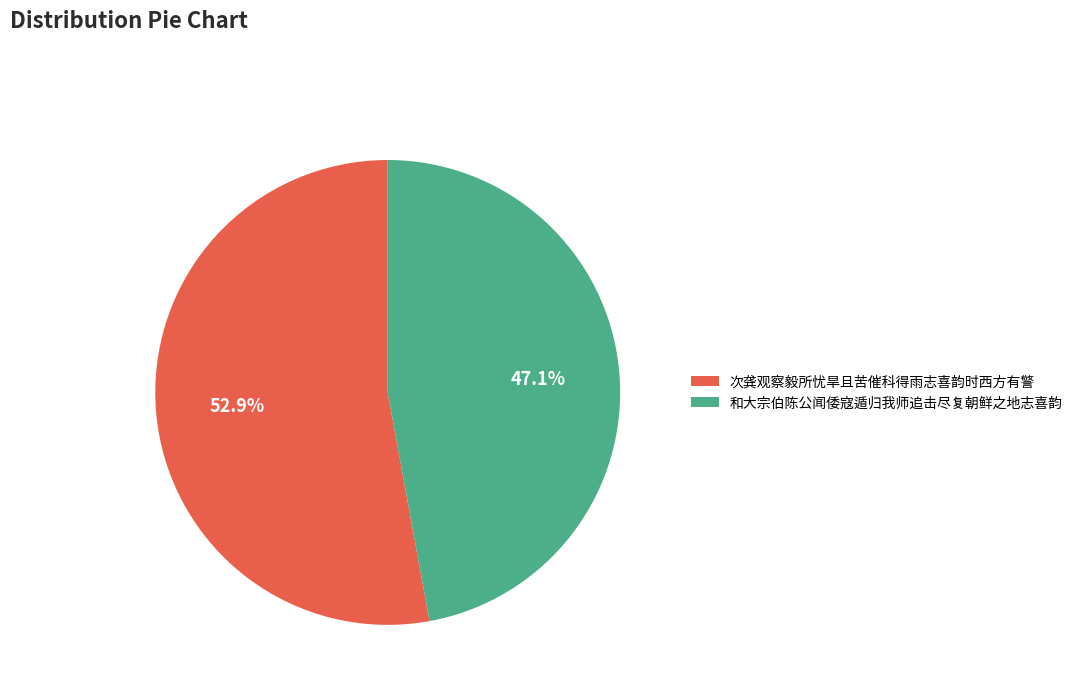

How many slices are in this pie chart?

2